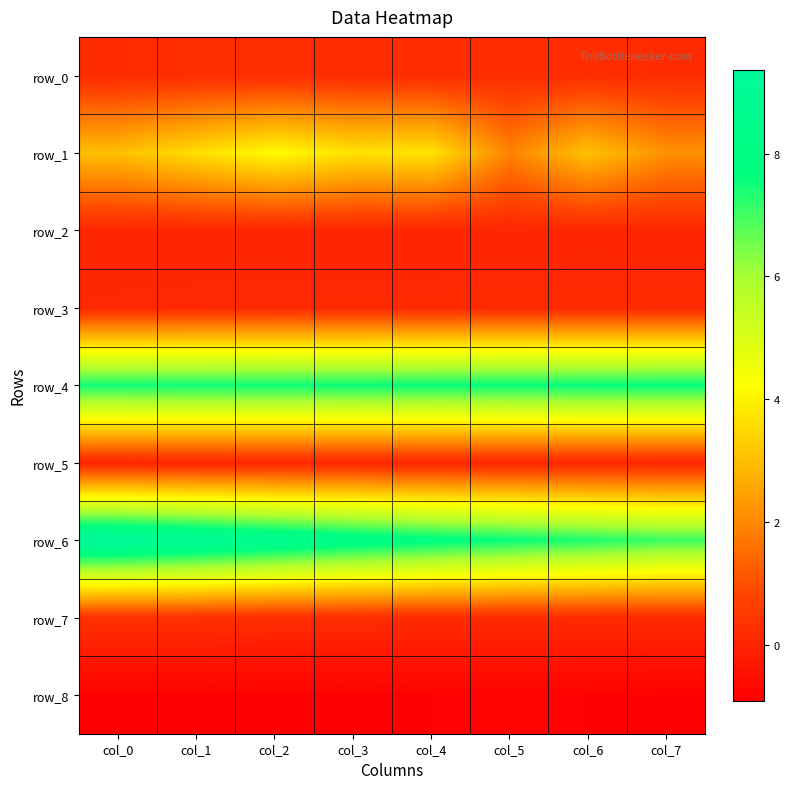

Is it true that row_3 equals 0.1 at col_7?

True